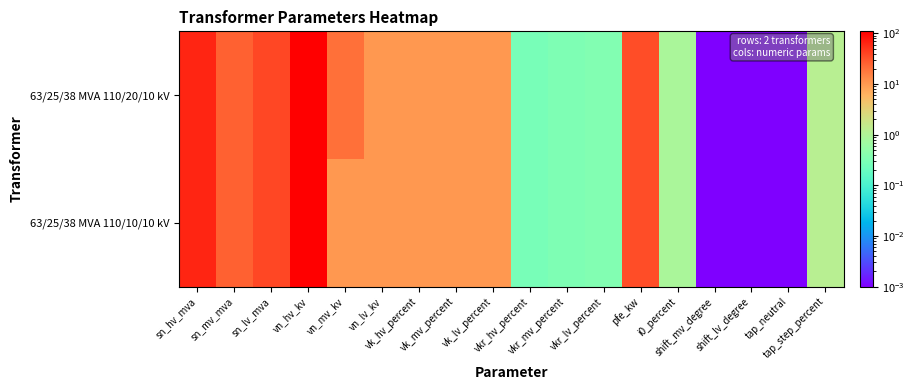

At which category is the sum across all series the highest?

vn_hv_kv